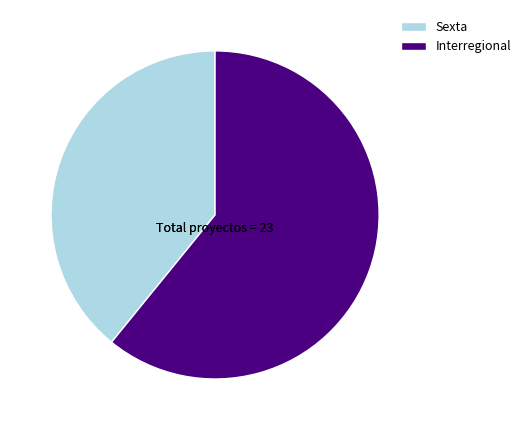

The Interregional slice represents 61% of the pie. True or false?

True